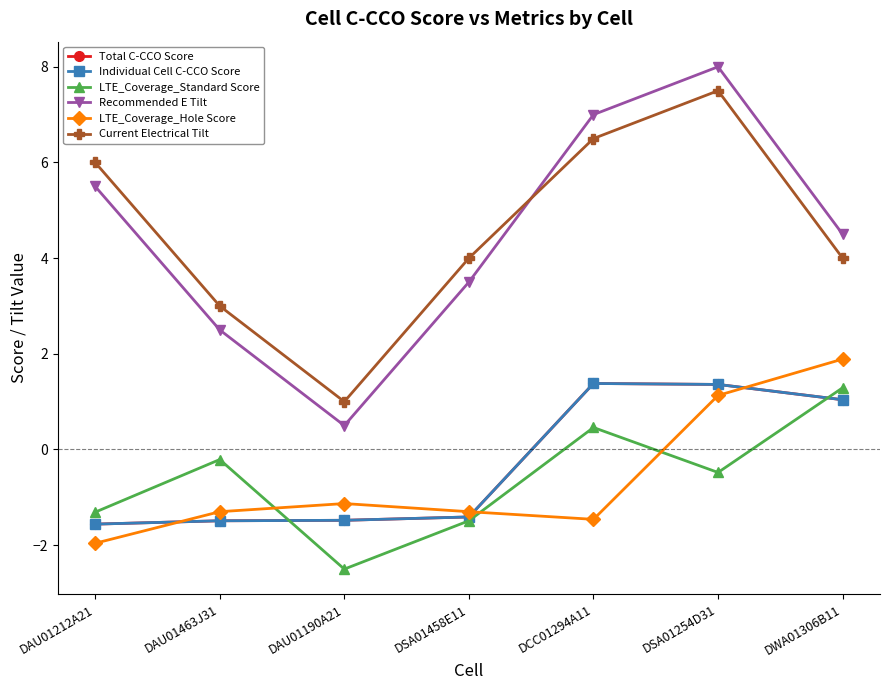

How many times do Individual Cell C-CCO Score and LTE_Coverage_Hole Score cross each other?

3